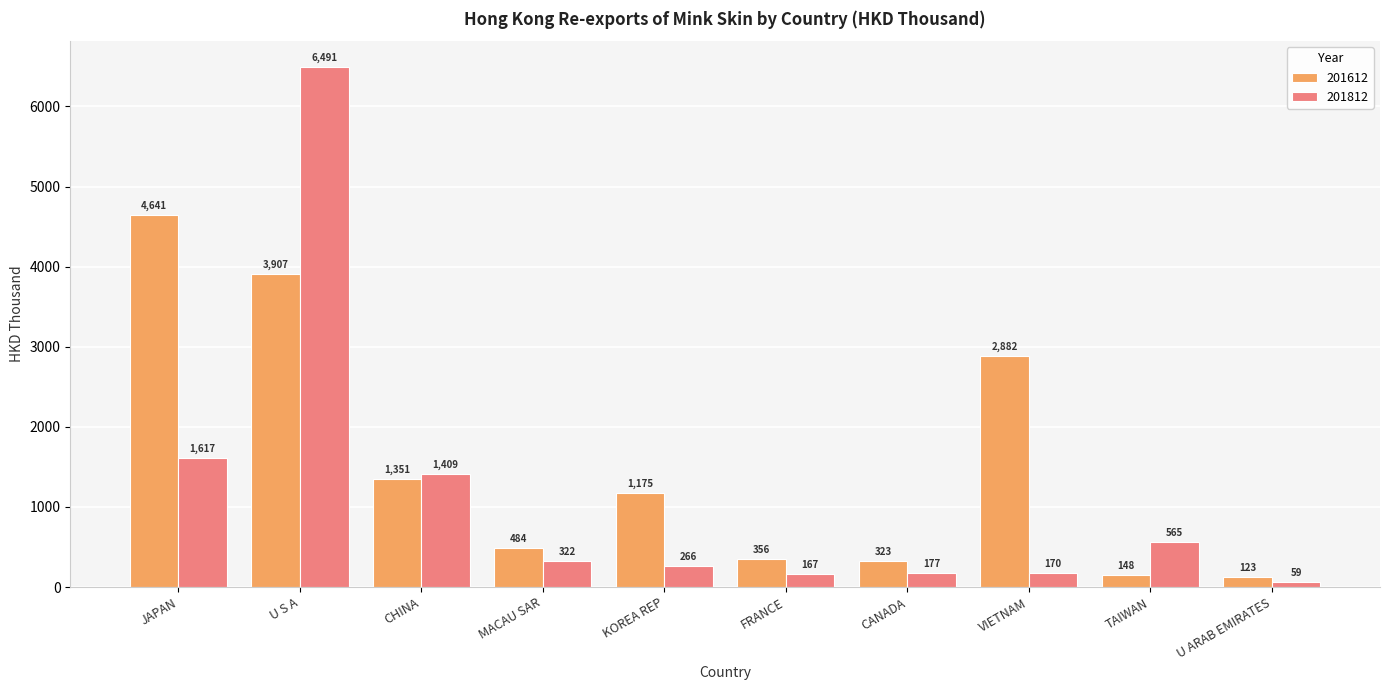

Does the chart contain any negative values?

No